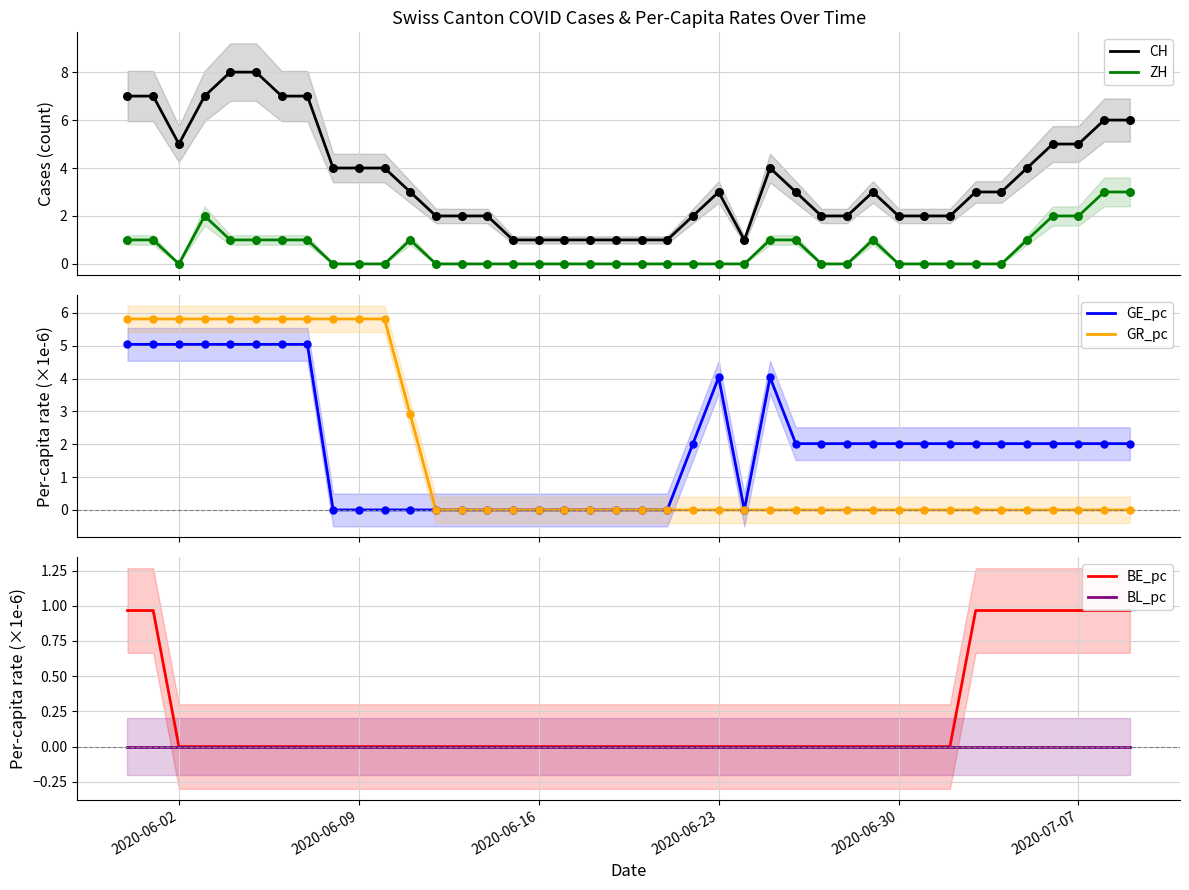

What is the highest value of the GR_pc series?

5.8